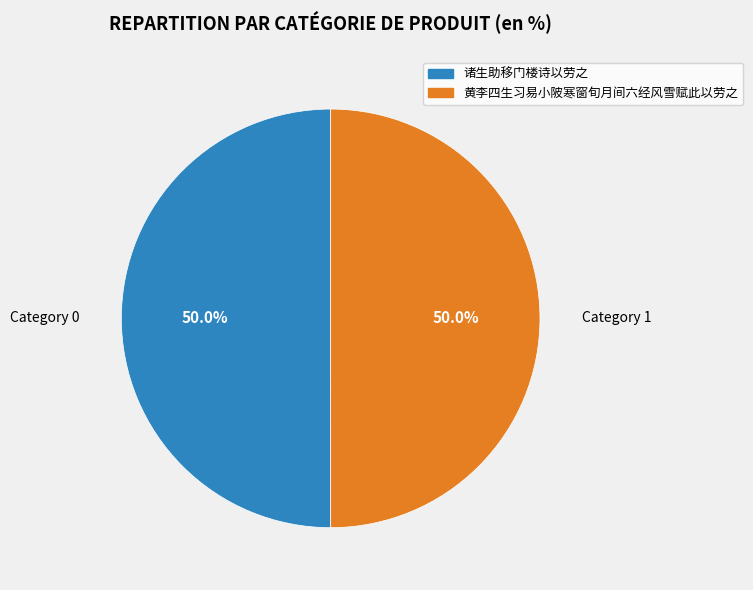

Is the sum of 黄李四生习易小陂寒窗旬月间六经风雪赋此以劳之 and 诸生助移门楼诗以劳之 greater than half?

Yes